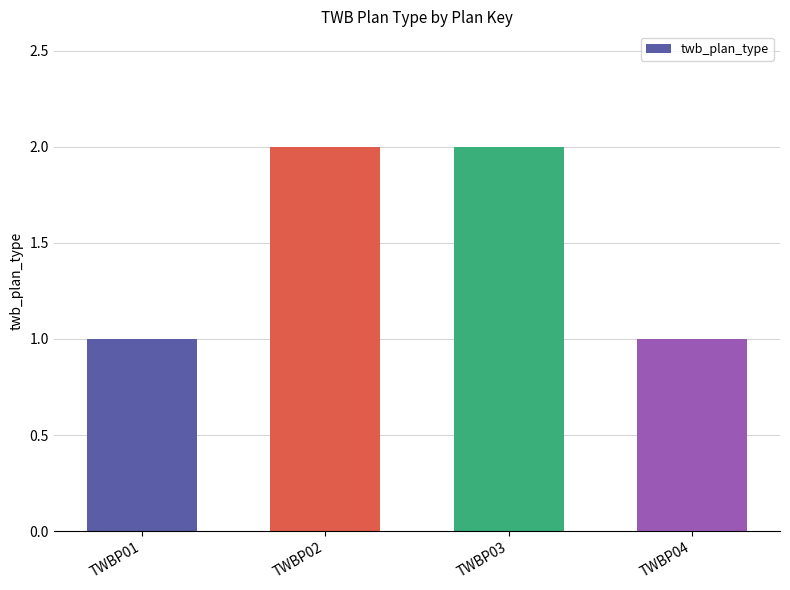

Which has a higher value, TWBP03 or TWBP01?

TWBP03